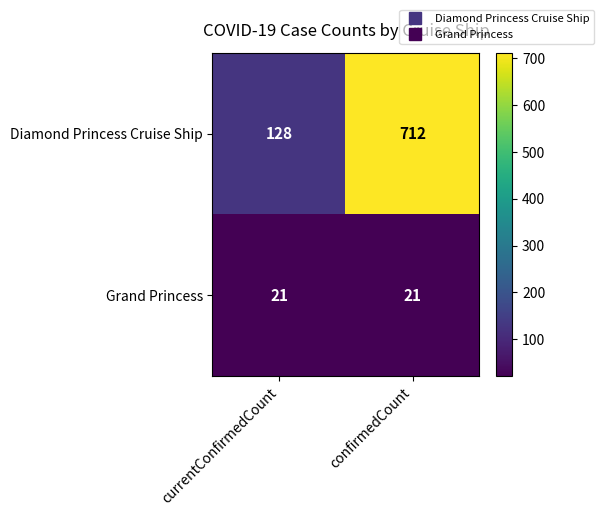

Rank the series at confirmedCount from highest to lowest value.

Diamond Princess Cruise Ship, Grand Princess